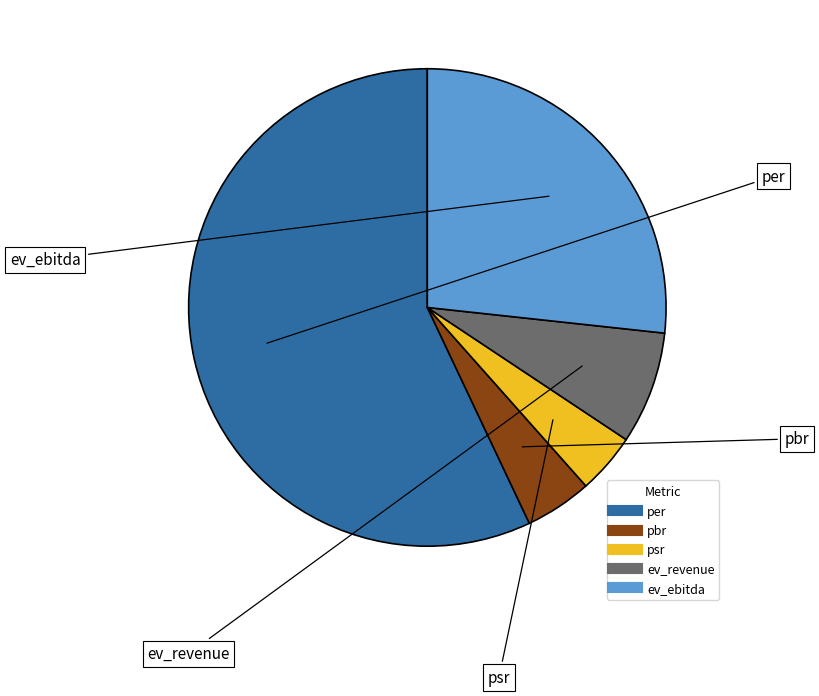

Is it true that psr is 4% of the pie?

True